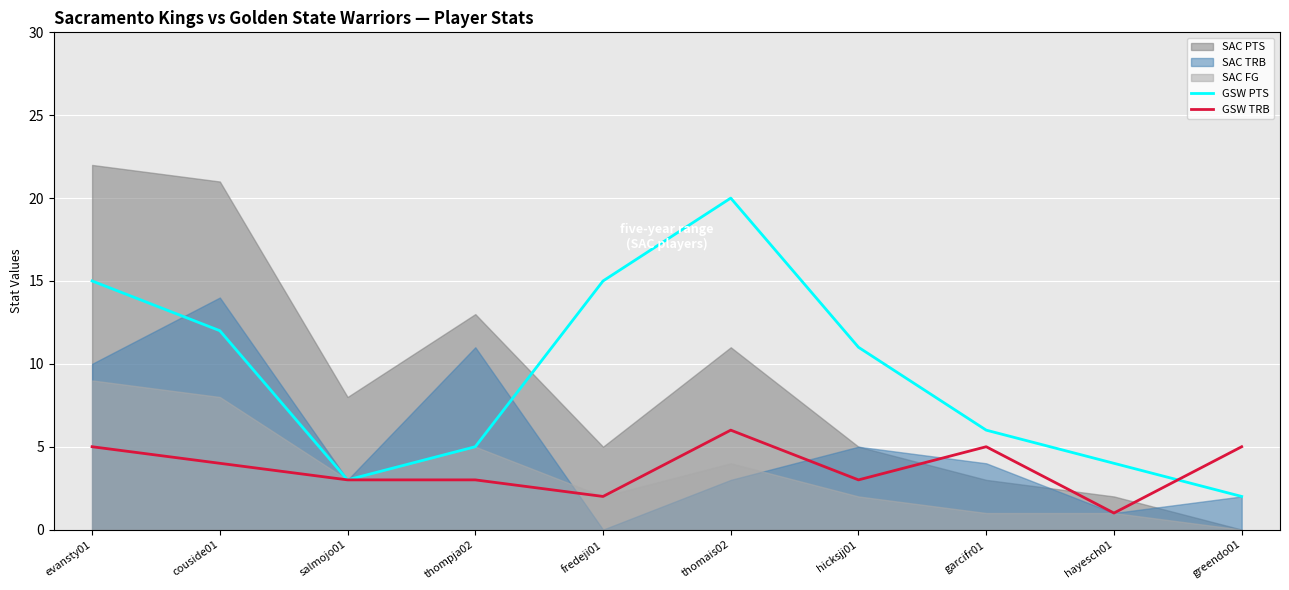

At which label does GSW PTS first exceed 11?

evansty01